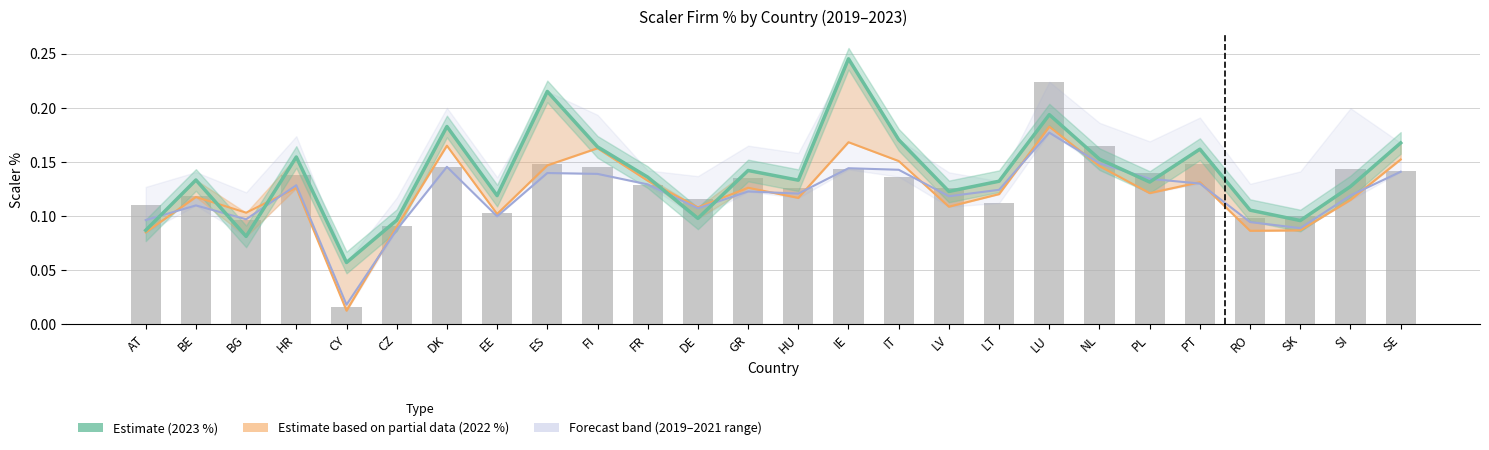

Where is Scaler 2020 % nearest to the value 0?

CY